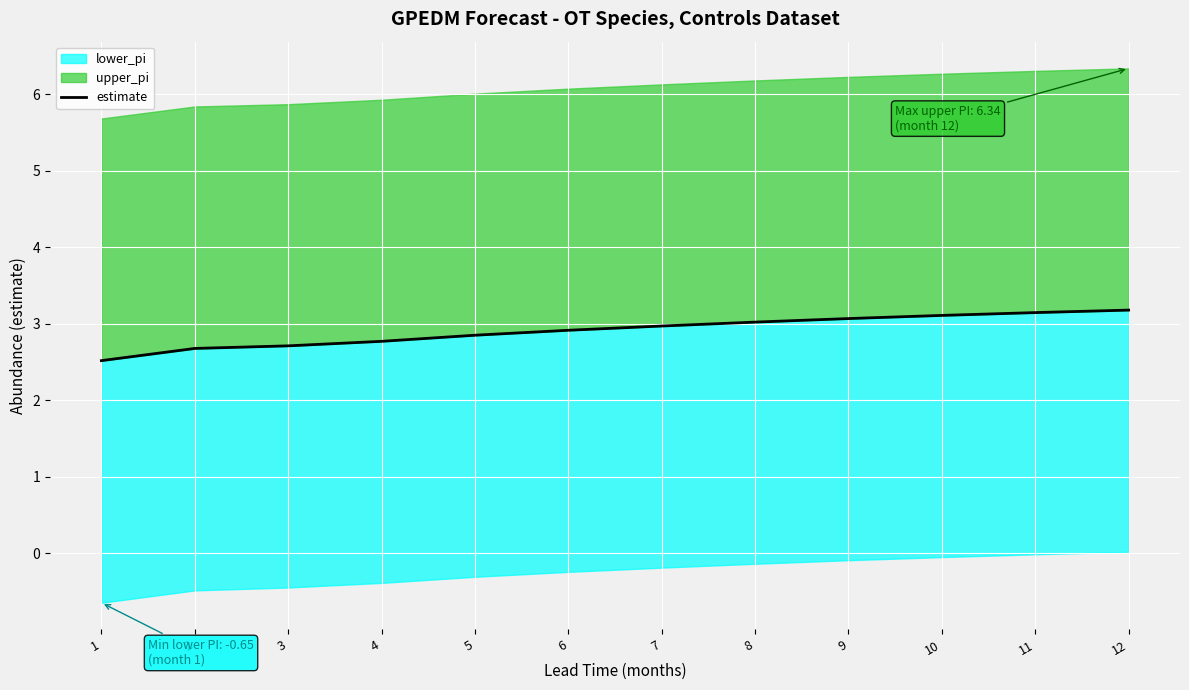

List the labels in order of value, smallest first.

1, 2, 3, 4, 5, 6, 7, 8, 9, 10, 11, 12